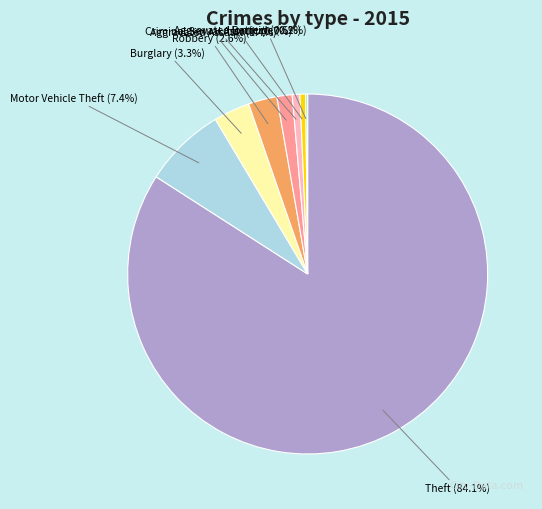

Which category has the biggest portion of the pie?

Theft